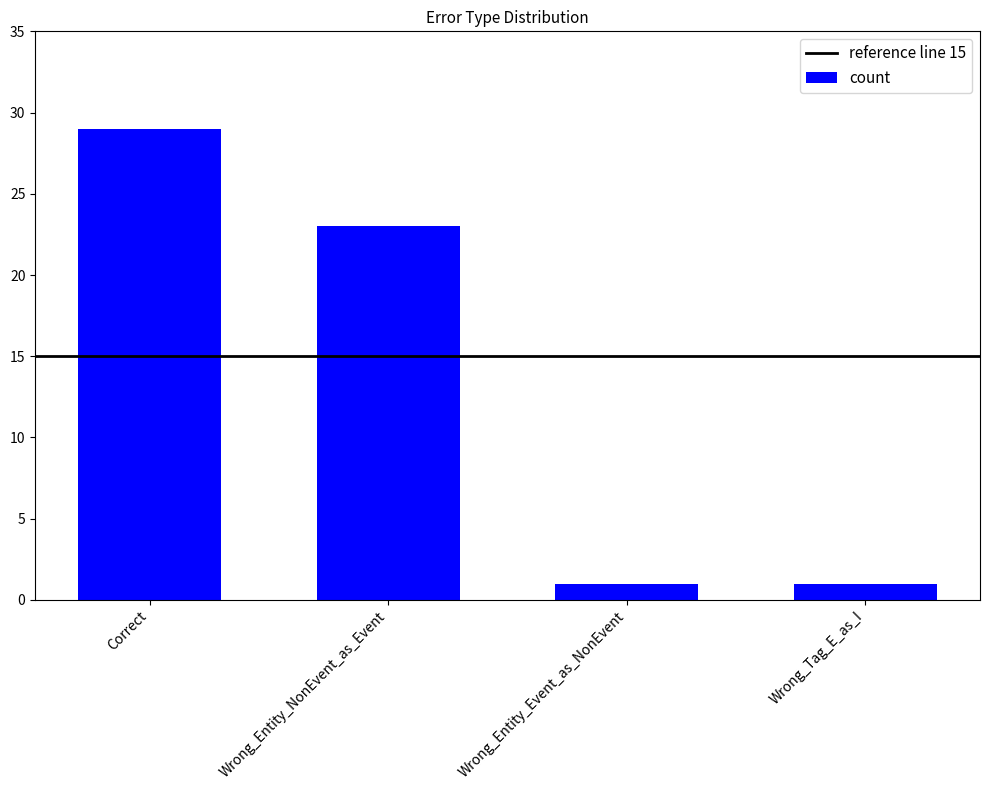

How many values are between 1 and 29?

4